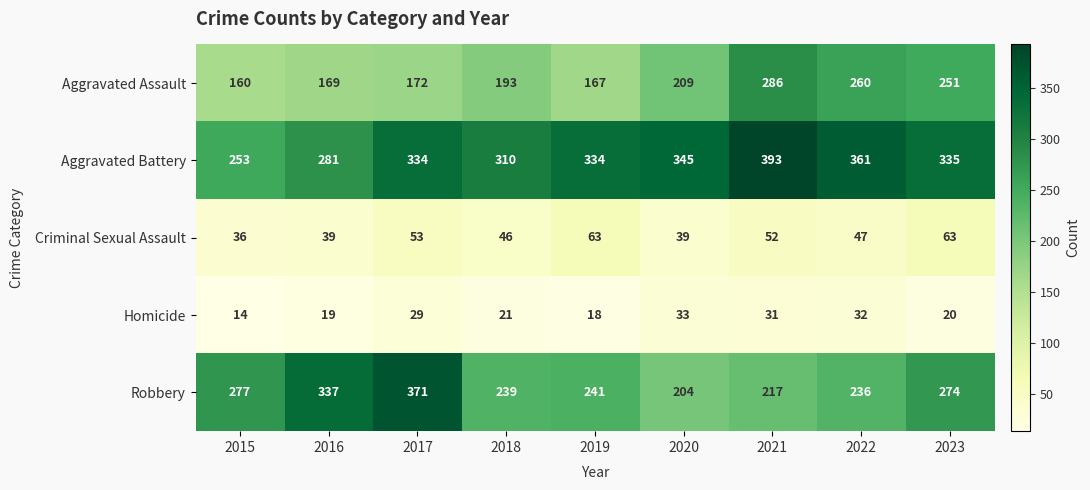

What is the minimum value for Aggravated Assault?

160